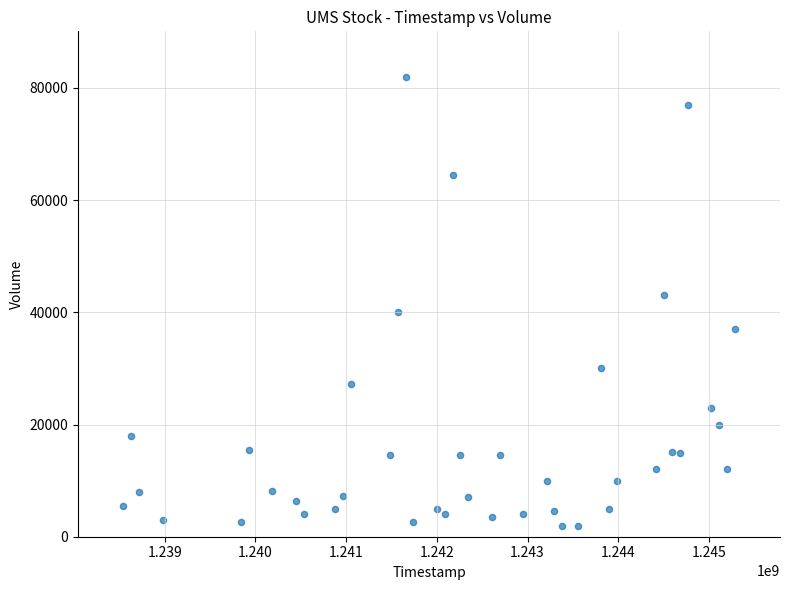

What is the range of Y values (max minus min)?

79900